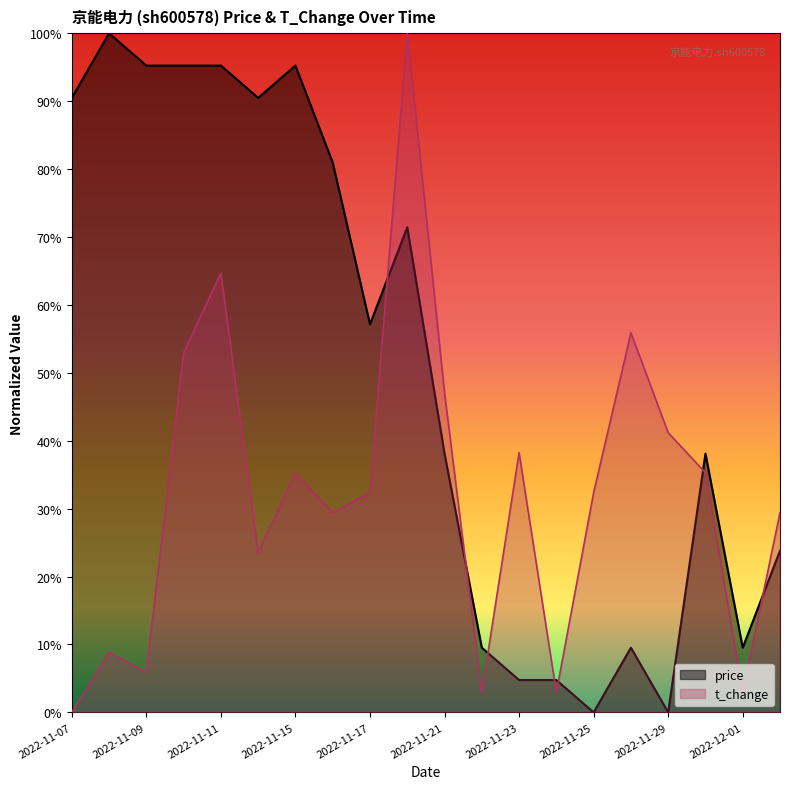

Which series has the largest total across all categories?

price